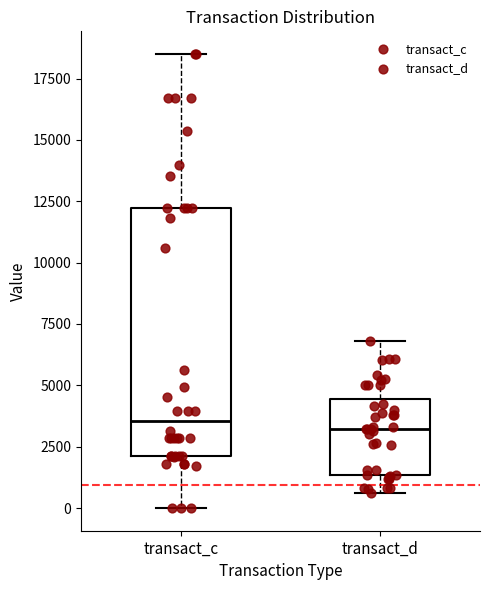

Reading left to right, read every box against the y-axis: the position of its median line, the range the box covers, and the ends of its whiskers. The values are not printed on the chart, so give them approximately, as read against the axis.

transact_c: median 3500, box 2000 to 12000, whiskers 0 to 18500
transact_d: median 3000, box 1500 to 4500, whiskers 500 to 7000